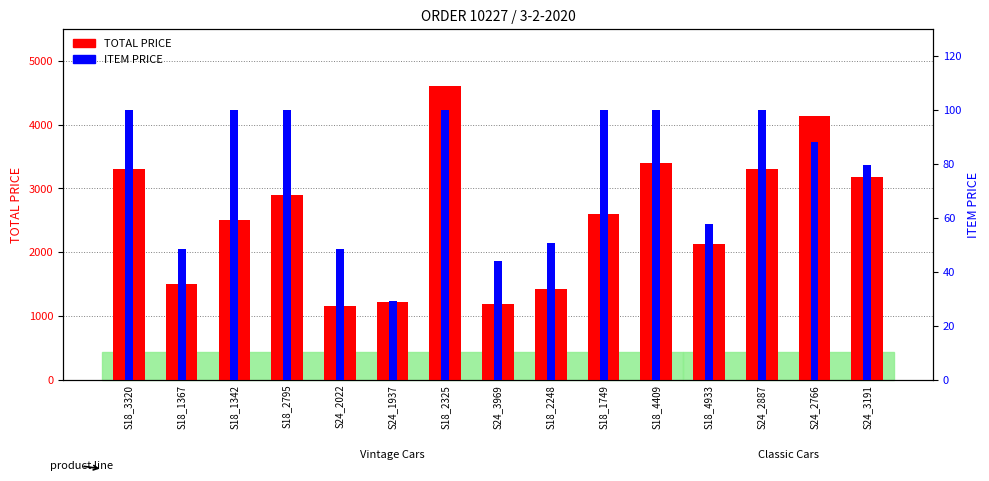

What is the sum of the TOTAL PRICE values at S24_3191 and S24_2887?

6484.8